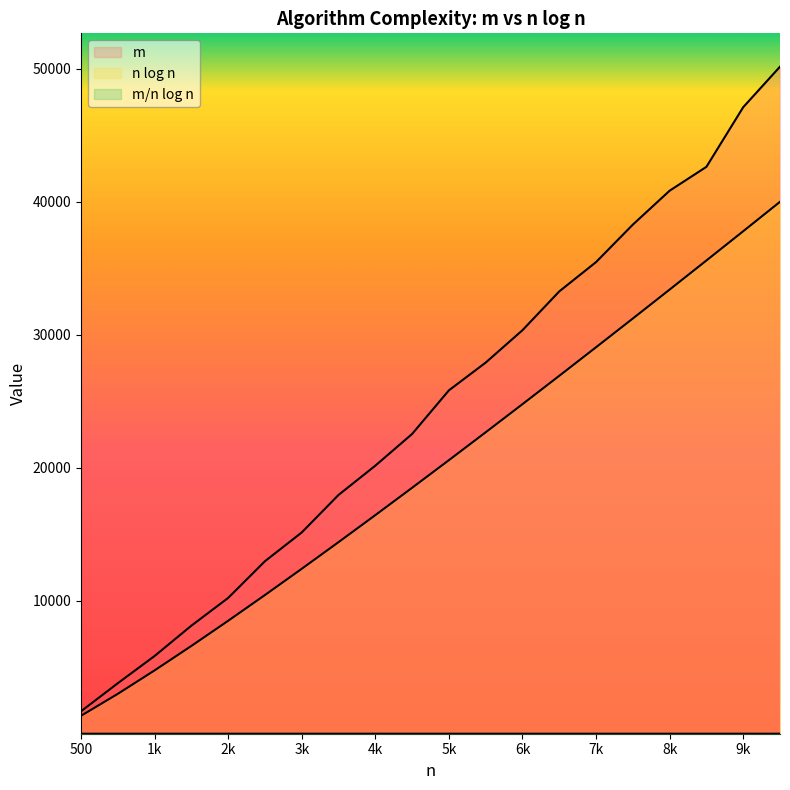

Reading left to right, transcribe all the data shown in this chart.

m: 1688.0	3798.0	5846.0	8127.0	10213.0	12974.0	15137.0	17958.0	20159.0	22544.0	25823.0	27910.0	30346.0	33263.0	35469.0	38286.0	40836.0	42631.0	47115.0	50161.0
n log n: 1349.5	3000.0	4764.1	6602.1	8494.9	10431.4	12404.2	14408.2	16439.5	18494.9	20572.0	22668.9	24783.9	26915.7	29063.0	31224.7	33400.1	35588.2	37788.4	40000.0
m/n log n: 1.3	1.3	1.2	1.2	1.2	1.2	1.2	1.2	1.2	1.2	1.3	1.2	1.2	1.2	1.2	1.2	1.2	1.2	1.2	1.3